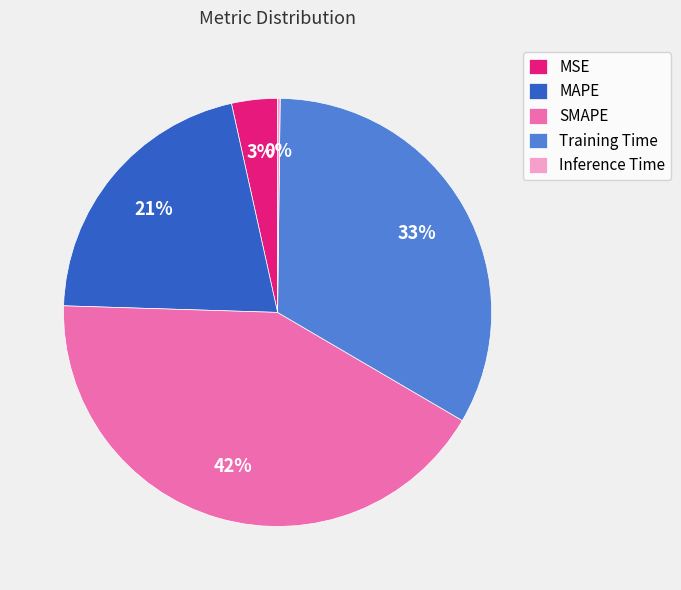

The Training Time slice represents 33% of the pie. True or false?

True